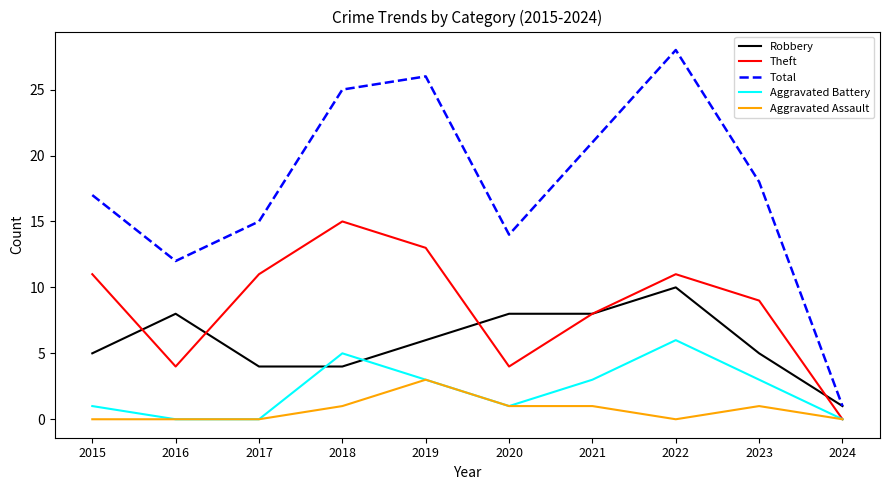

What are all the series names shown in the legend?

Robbery, Theft, Total, Aggravated Battery, Aggravated Assault